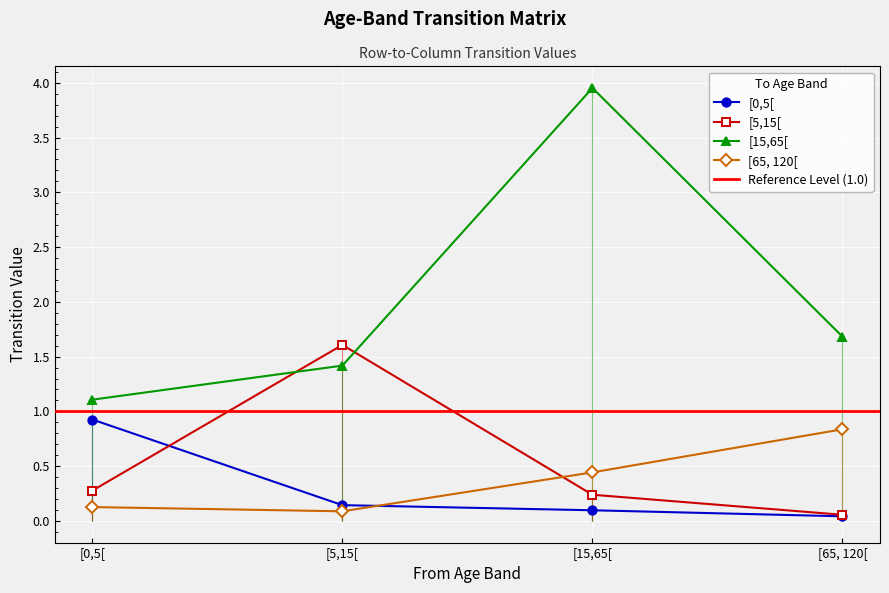

What is the difference between the highest and lowest values at [0,5[?

1.0